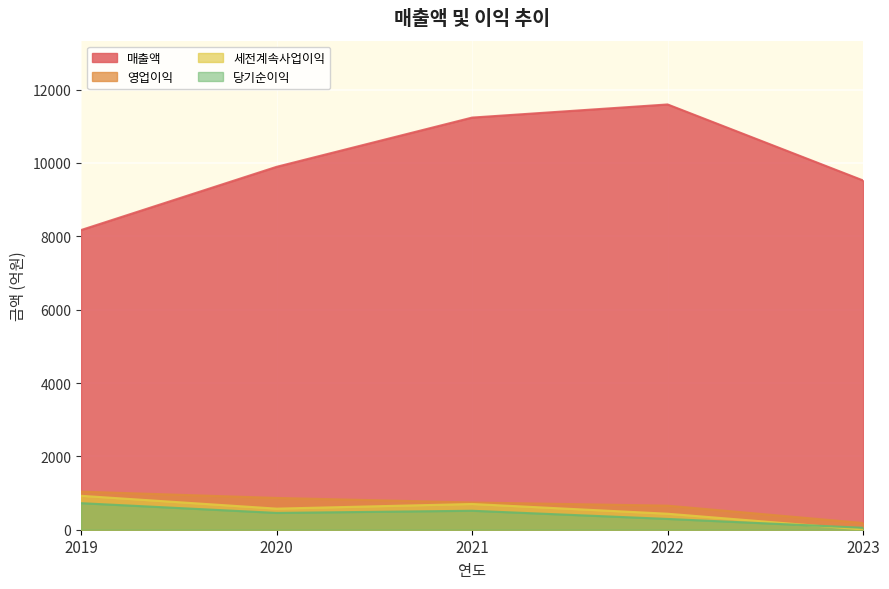

Rank the series at 2020 from lowest to highest value.

당기순이익, 세전계속사업이익, 영업이익, 매출액